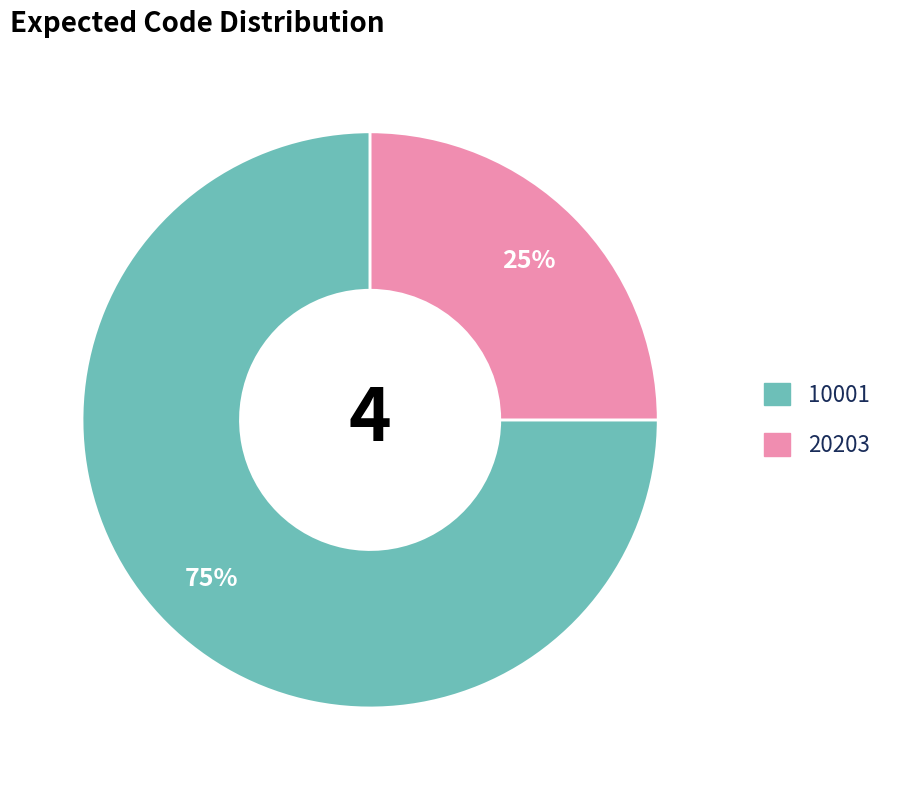

Does any single category account for the majority?

Yes